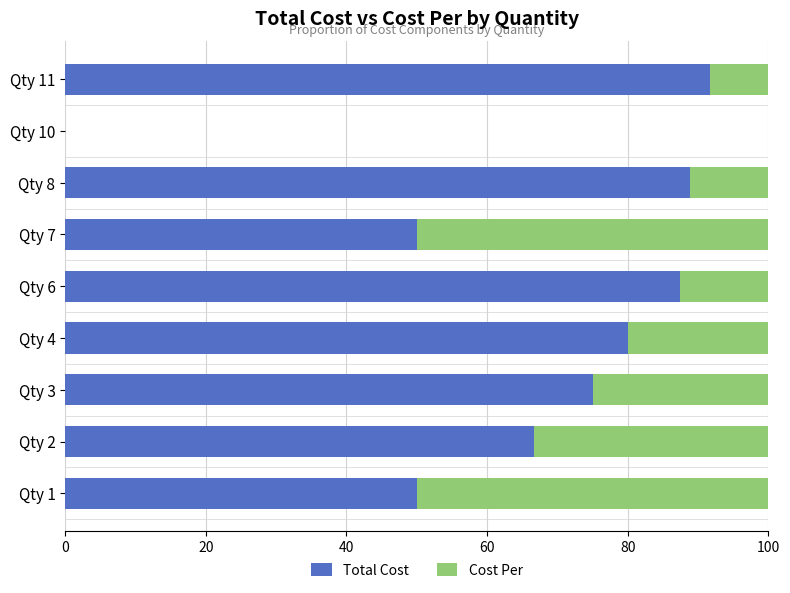

How many data points does each series have?

9